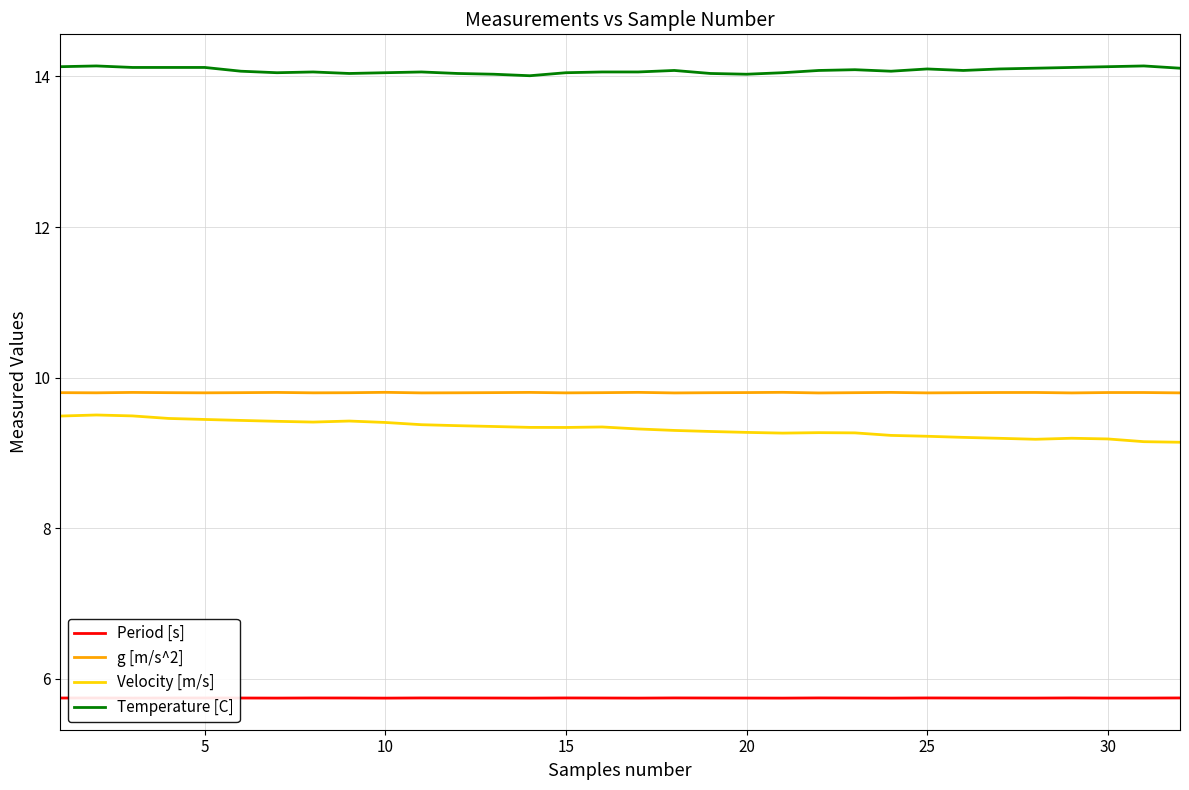

True or false: Velocity [m/s] and Period [s] cross at least once.

False